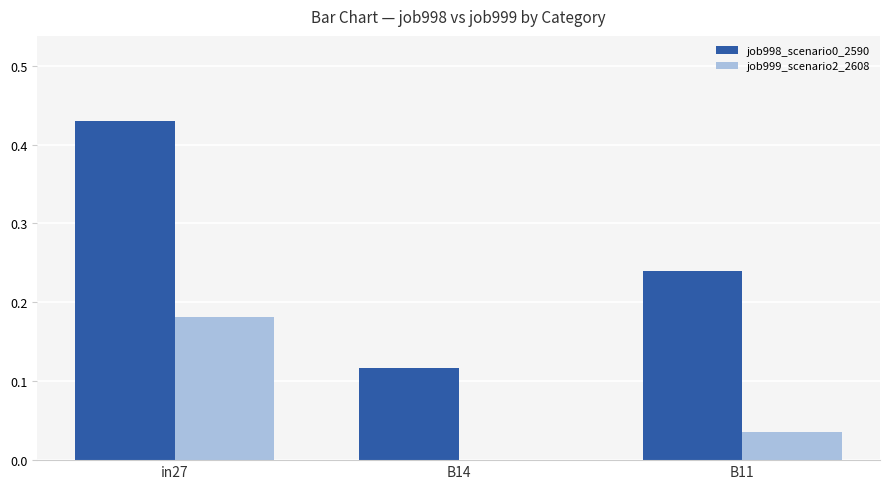

Where is job999_scenario2_2608 nearest to the value 0?

B14